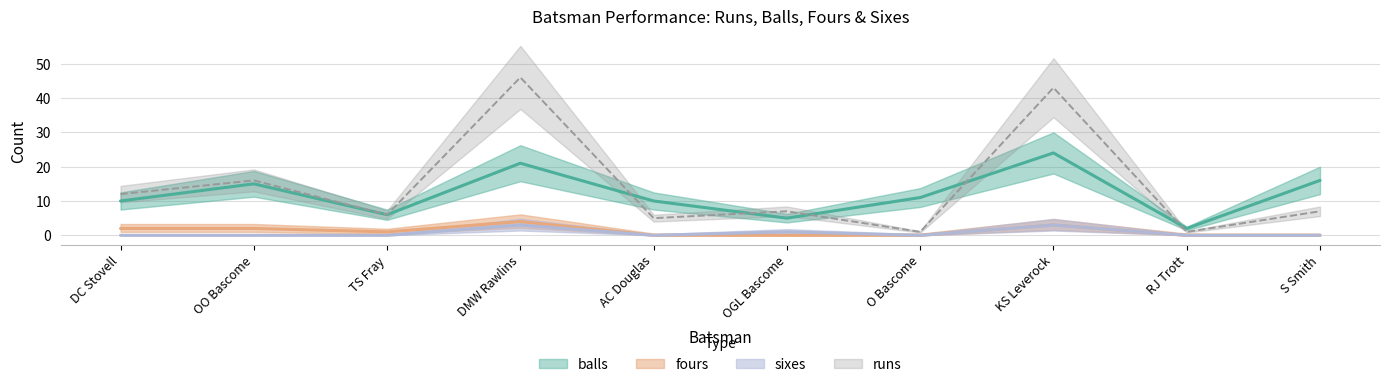

How many interior local valleys does the fours series have?

1